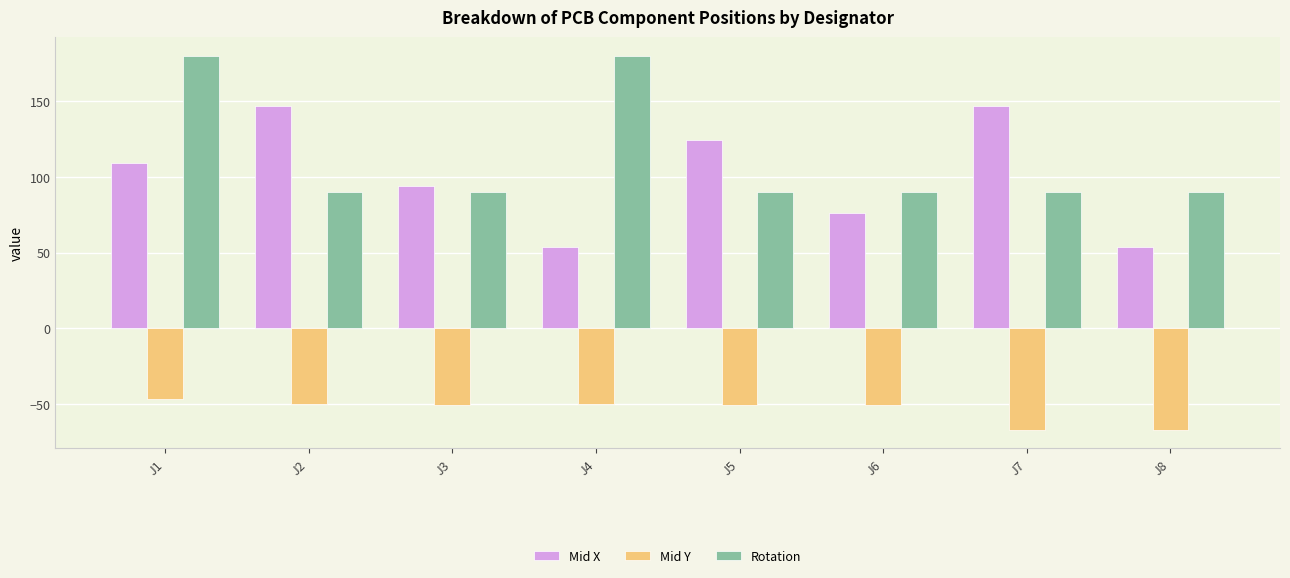

At J6, list the series in order from smallest to largest.

Mid Y, Mid X, Rotation